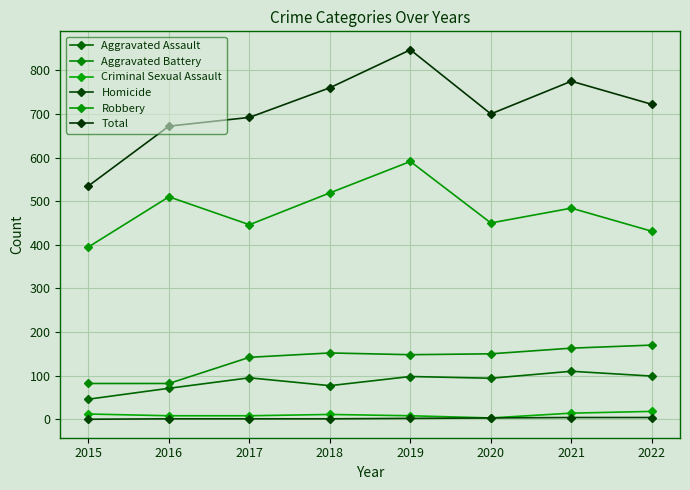

True or false: Robbery and Homicide intersect in this chart.

False